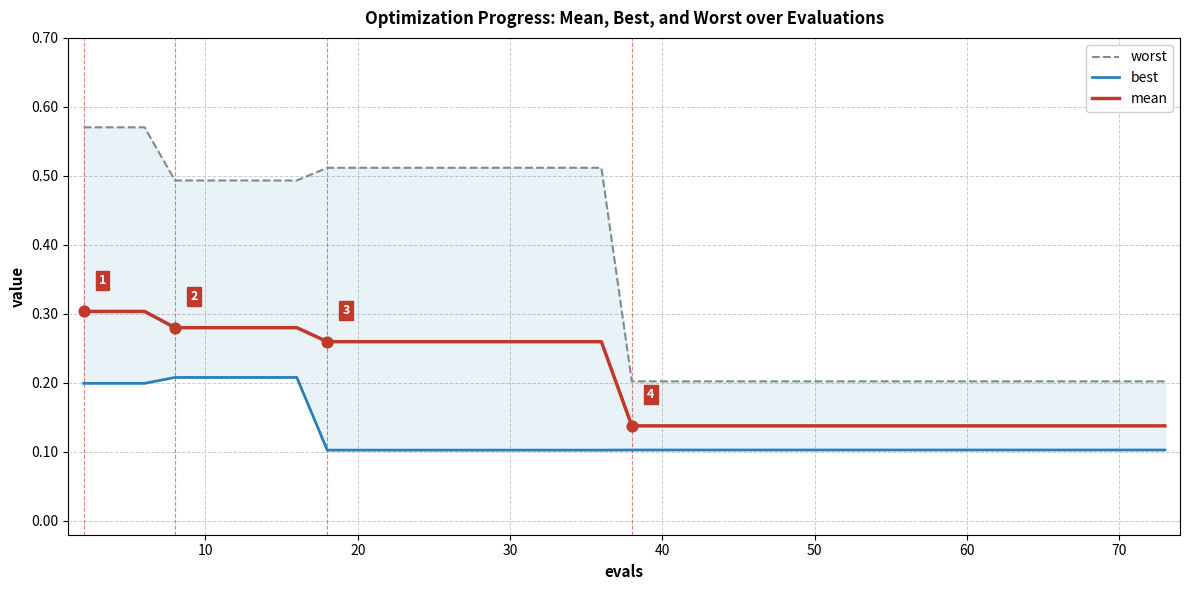

Which series contains the highest Y value?

worst